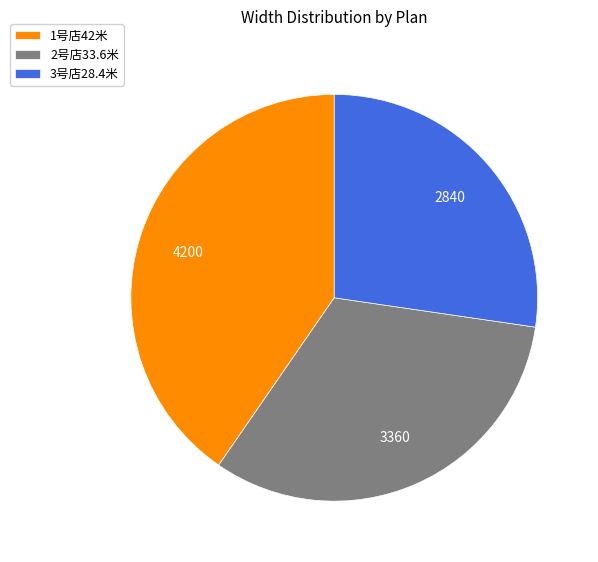

What is the ratio of the value at 1号店42米 to the value at 2号店33.6米?

1.2